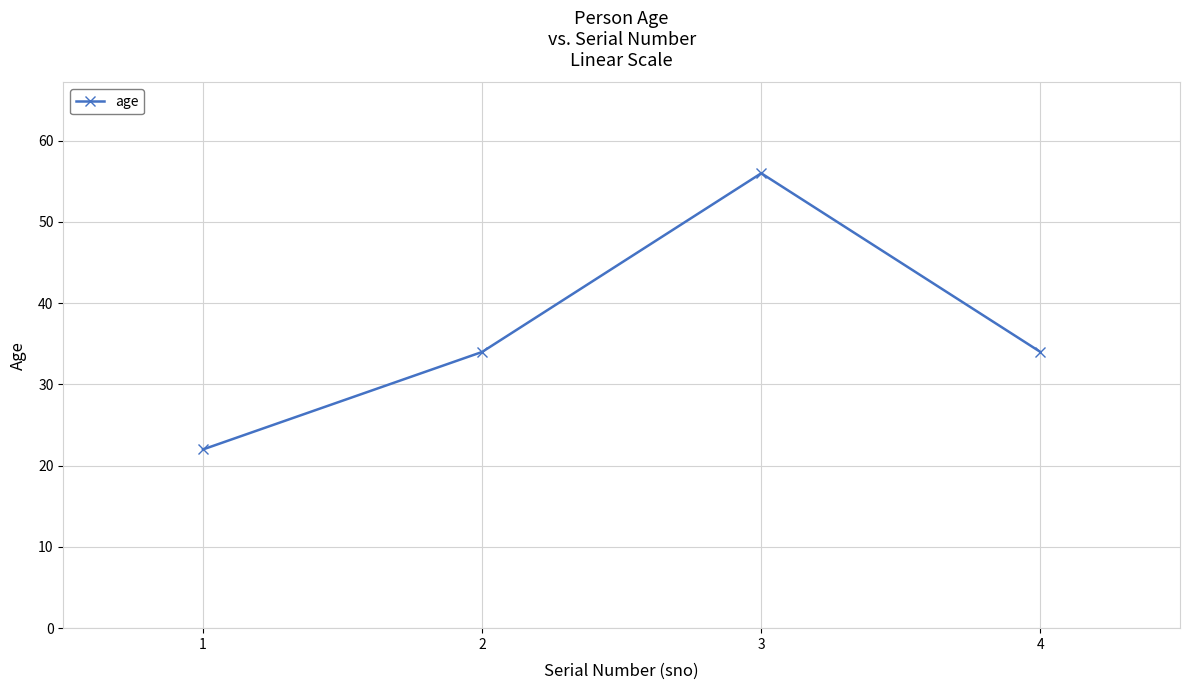

What is the change in value from 3 to 4?

-22